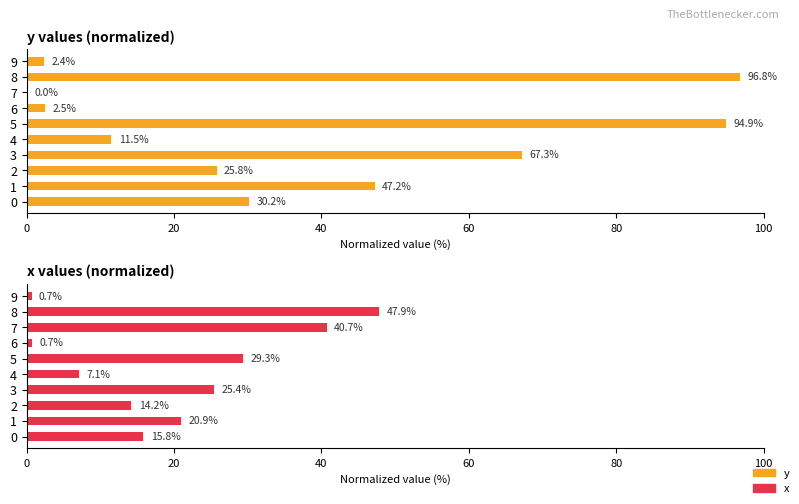

List the series in order of their overall mean, lowest first.

x, y